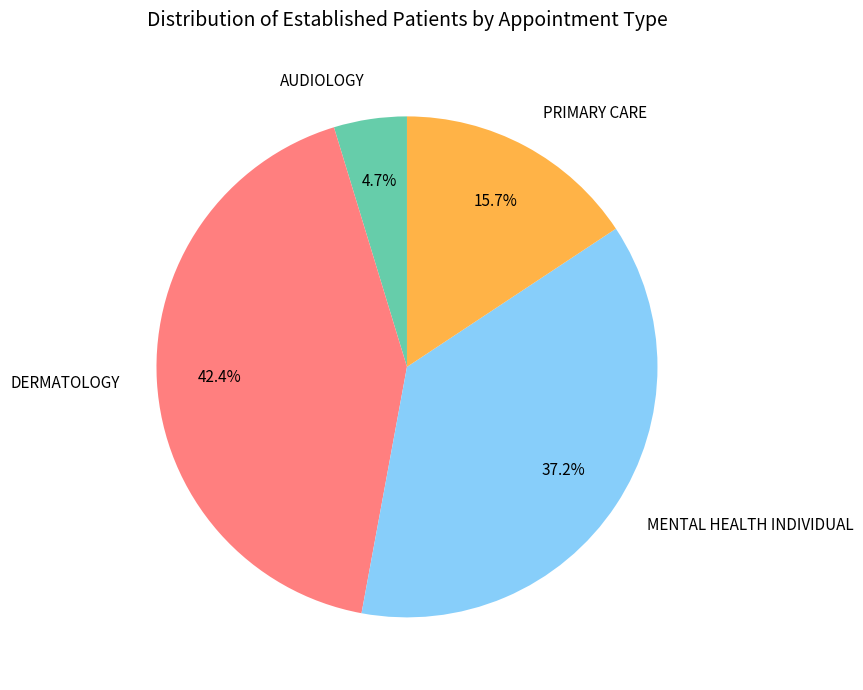

Which category has the biggest portion of the pie?

DERMATOLOGY